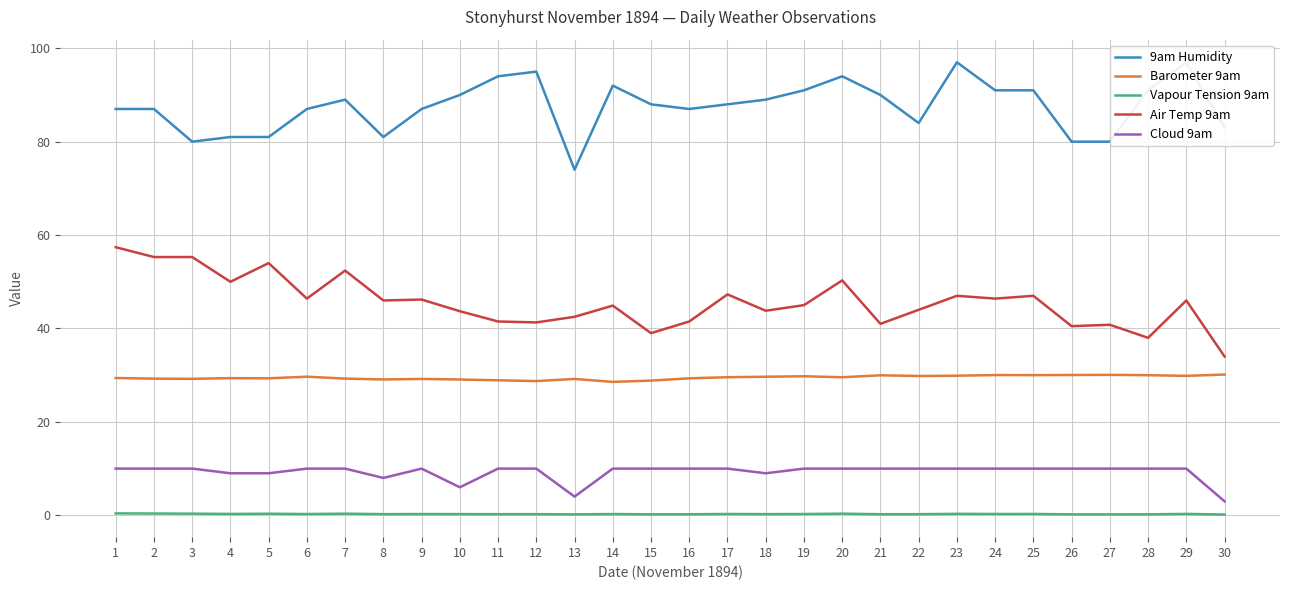

True or false: Vapour Tension 9am and Cloud 9am cross at least once.

False